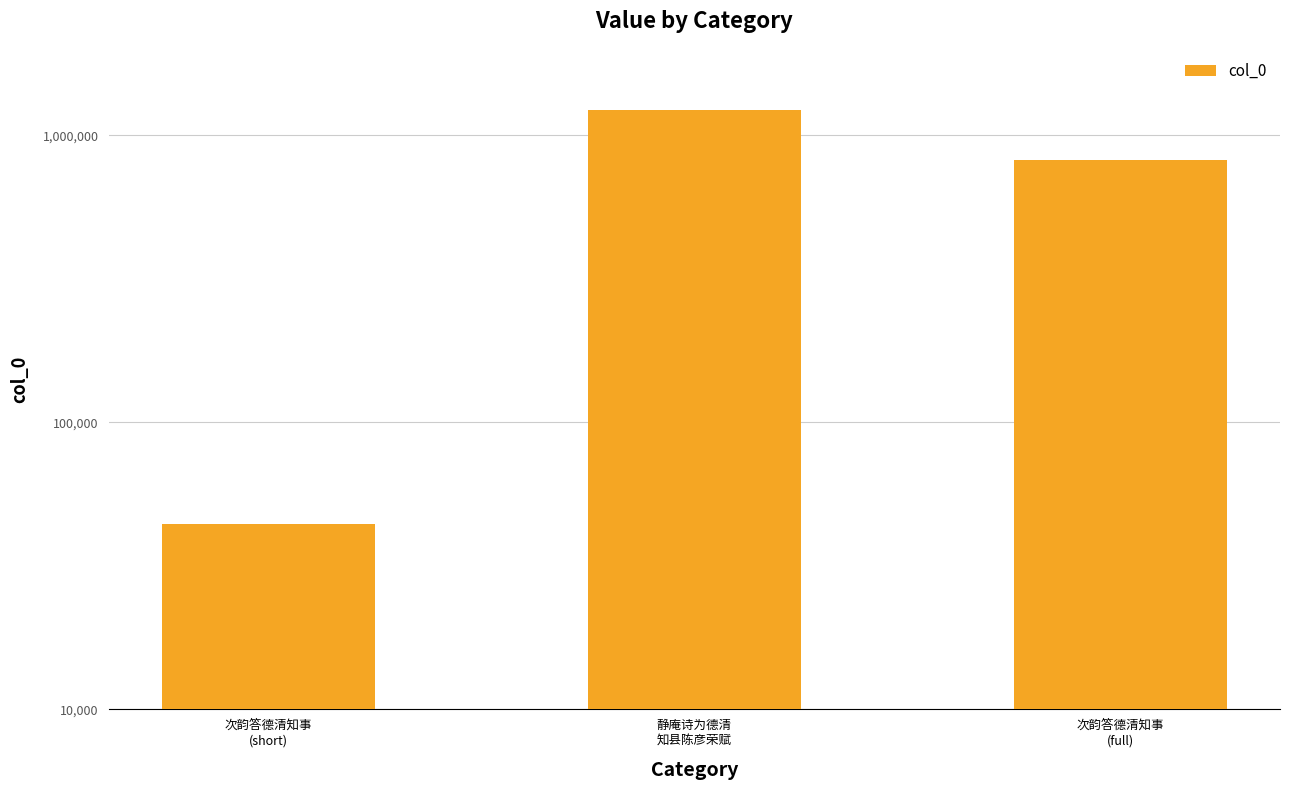

List the labels in order of value, largest first.

静庵诗为德清
知县陈彦荣赋, 次韵答德清知事
(full), 次韵答德清知事
(short)